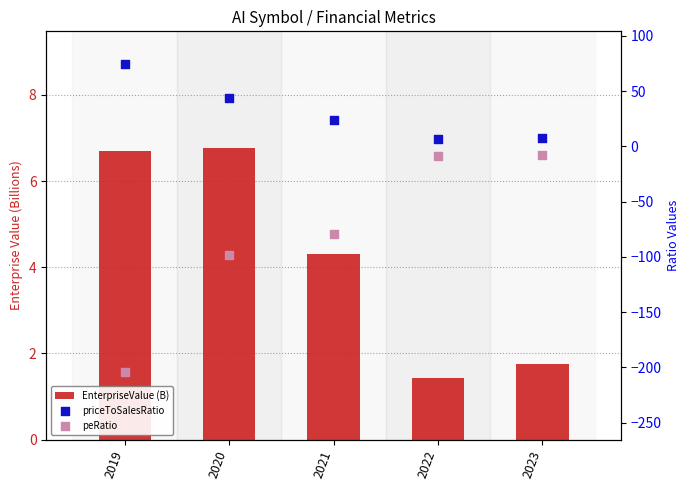

Which series has the largest Y range (max minus min)?

peRatio